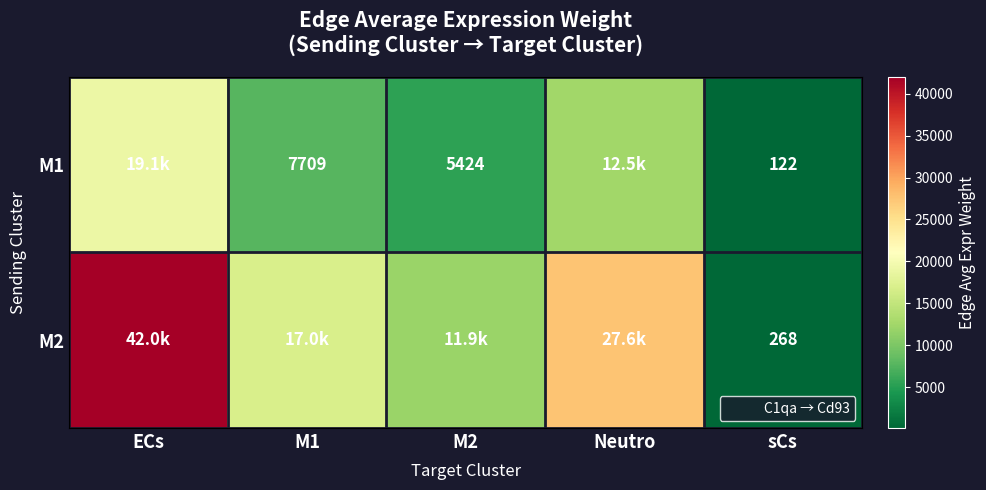

At how many categories does at least one series exceed 12804?

3